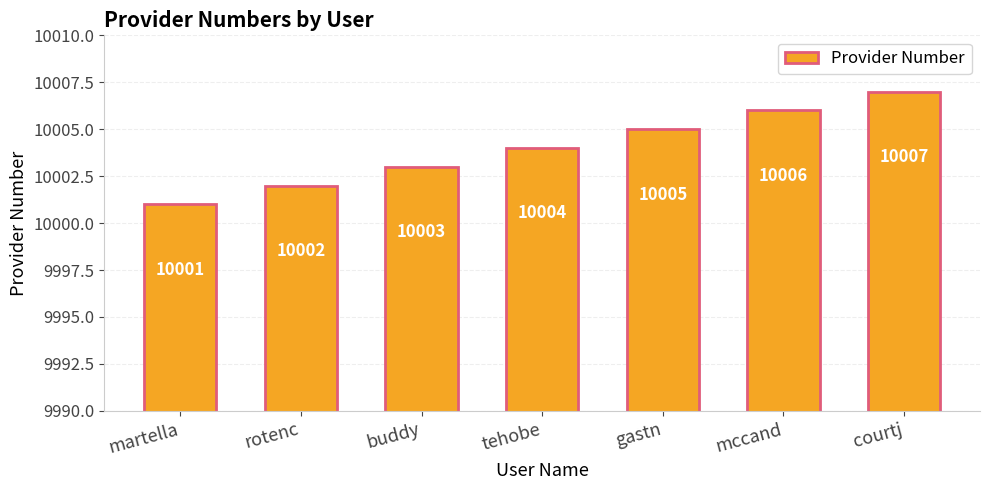

Rank the categories by value from highest to lowest.

courtj, mccand, gastn, tehobe, buddy, rotenc, martella